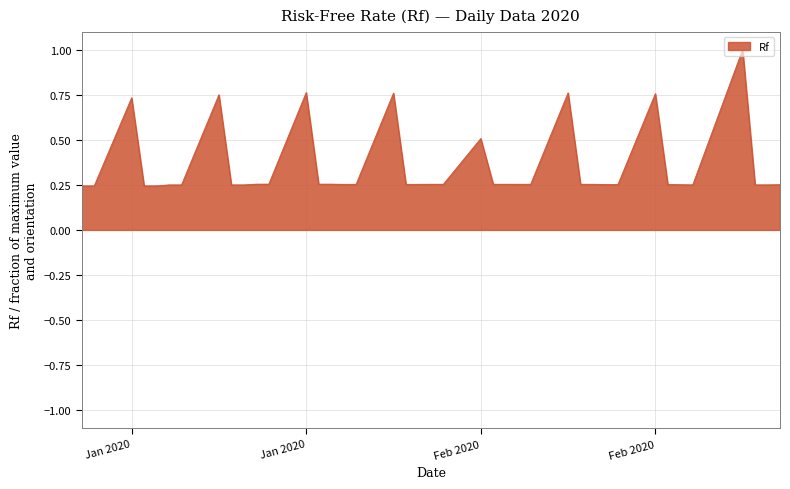

True or false: there are more than 0 points higher than both neighbors.

True